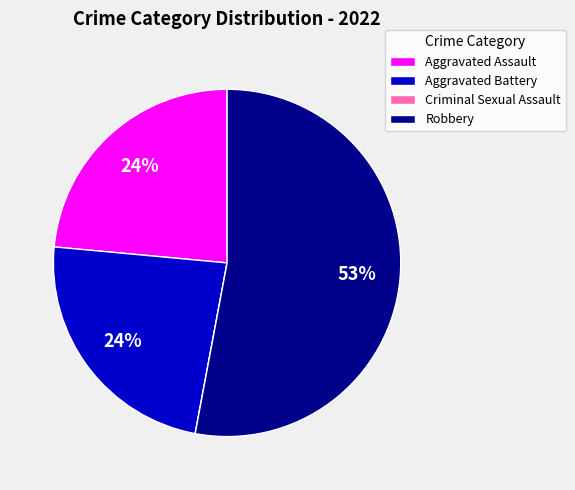

To the nearest percent, what percentage of the pie is Aggravated Assault?

24%